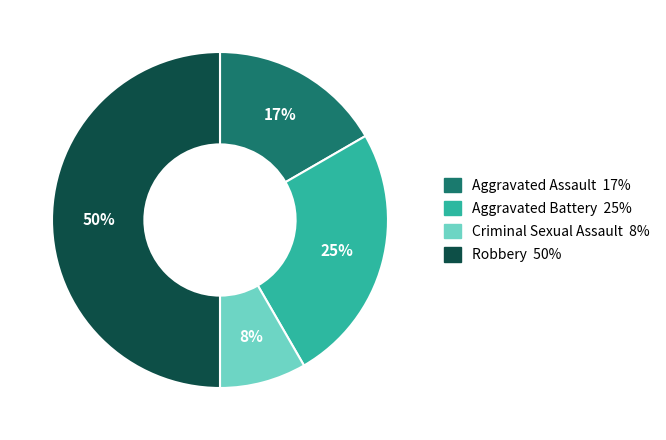

Do Criminal Sexual Assault and Robbery together represent more than half of the pie?

Yes